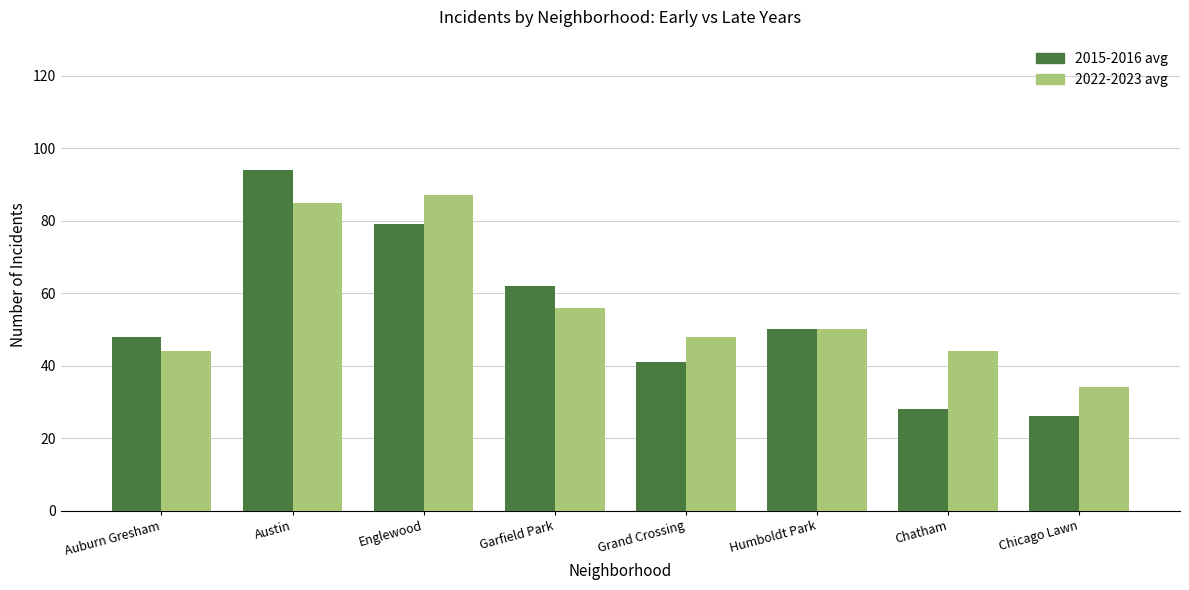

Is the value of 2015-2016 avg at Chatham greater than the value of 2022-2023 avg at Auburn Gresham?

No